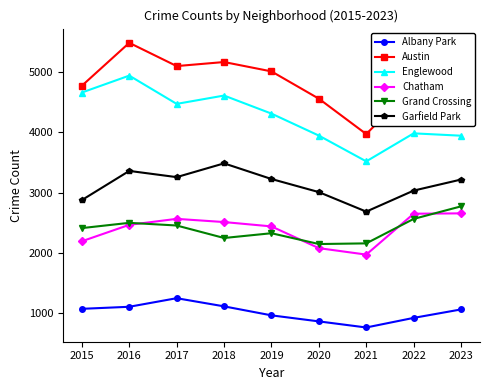

Count the number of categories in the chart.

9